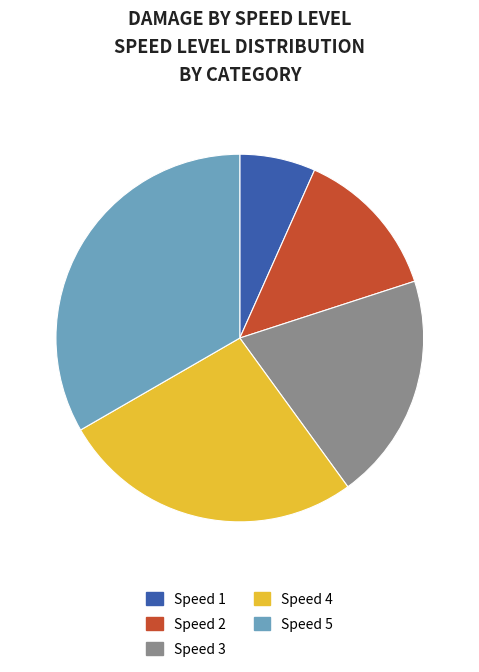

Rank the categories by value from lowest to highest.

Speed 1, Speed 2, Speed 3, Speed 4, Speed 5